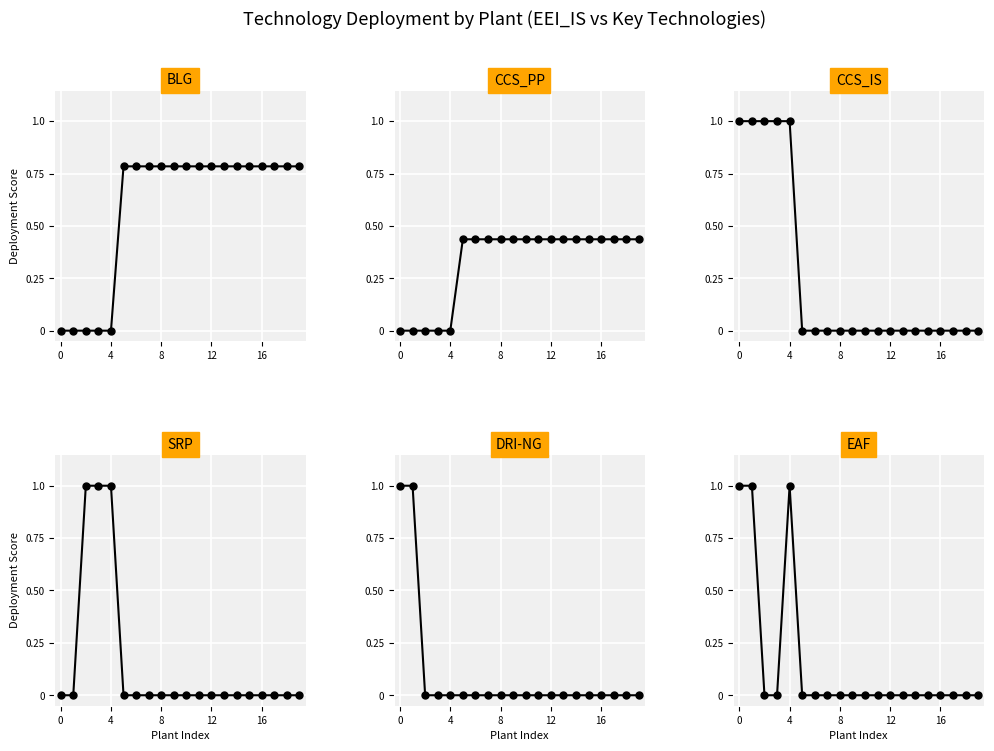

List the series in order of their peak value, lowest first.

CCS_PP, BLG, CCS_IS, SRP, DRI-NG, EAF